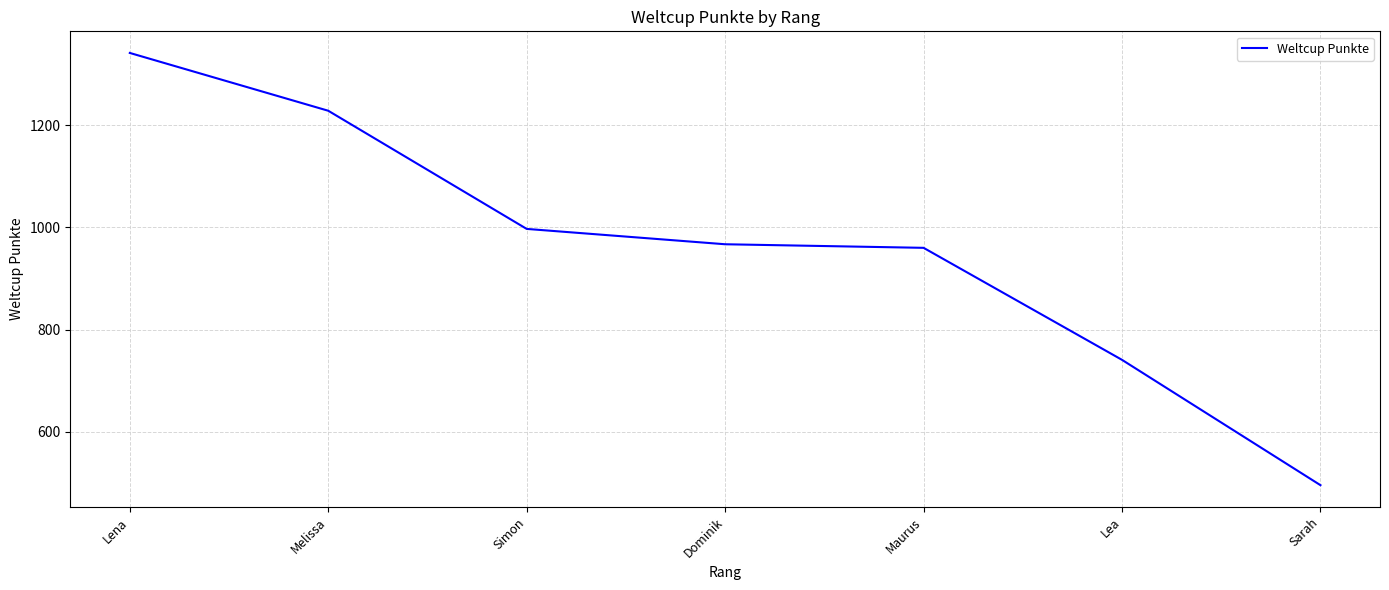

How many values are between 741 and 1228?

5